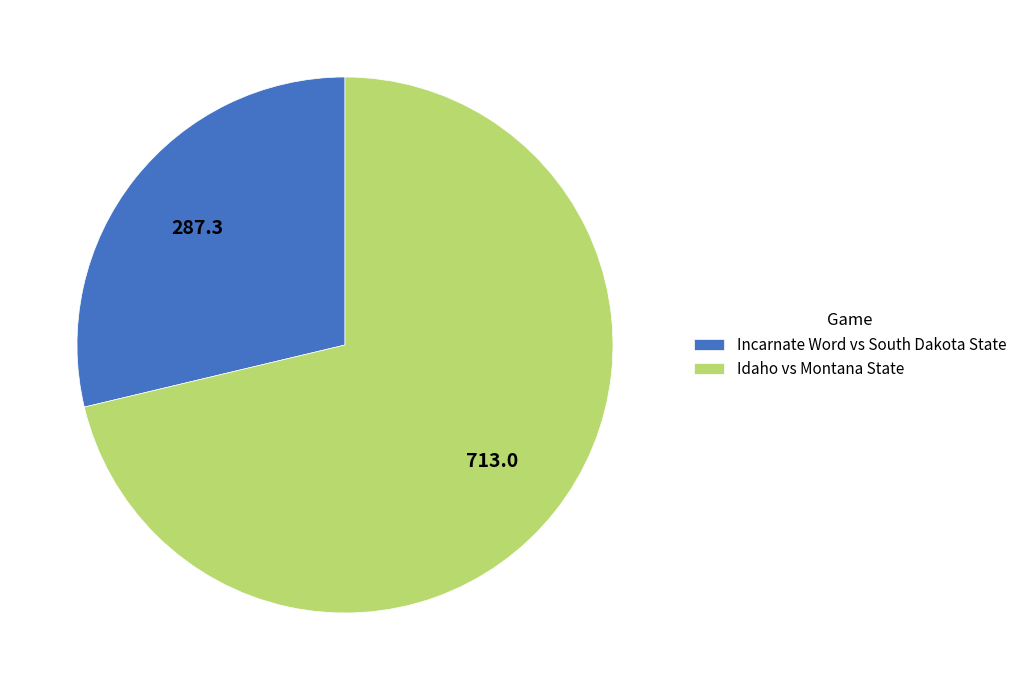

How many slices are in this pie chart?

2